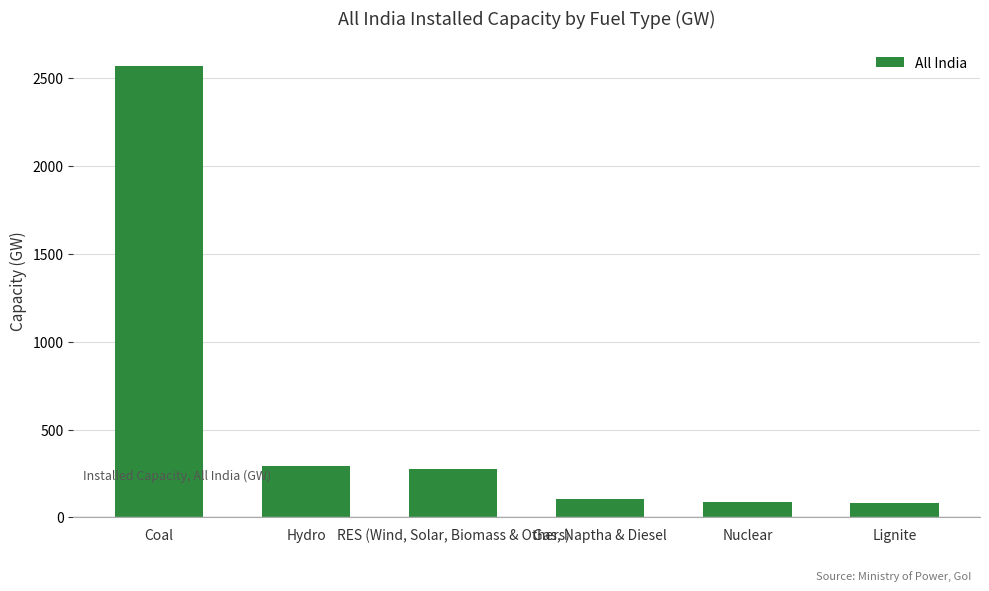

How many series are shown in this chart?

1